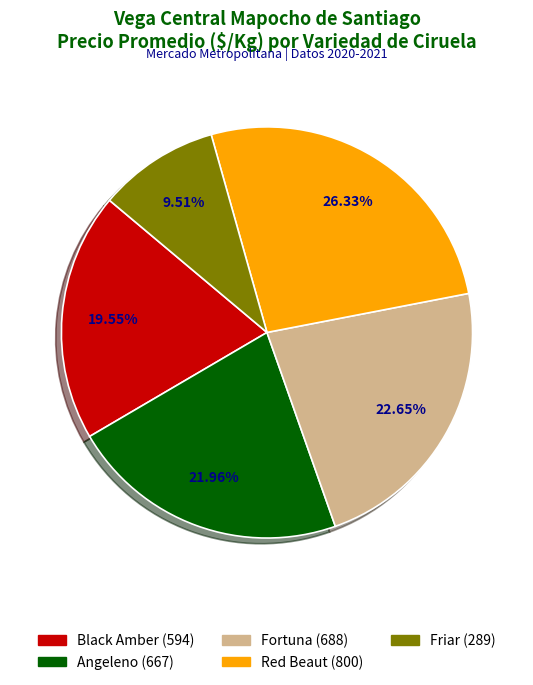

Is there a majority slice in this chart?

No